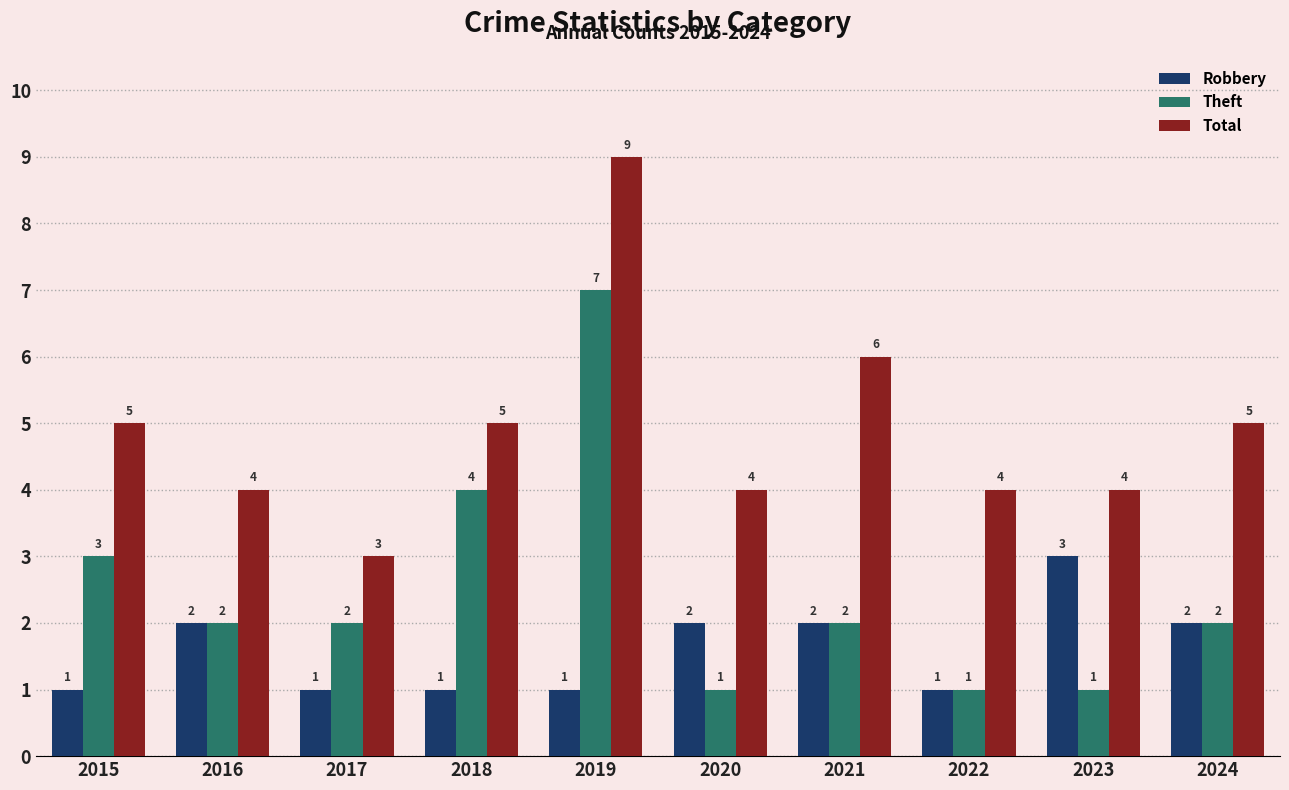

How many groups of bars are there?

10